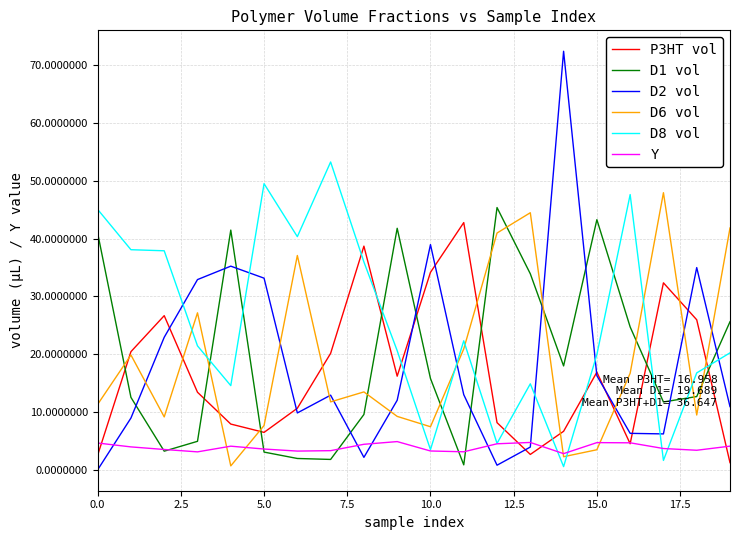

Which series has the largest range (max minus min)?

D2 vol